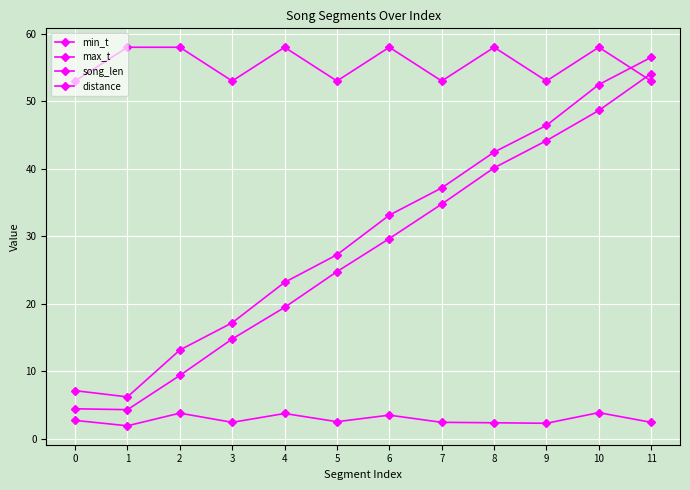

True or false: song_len has more than 2 points higher than both neighbors.

True